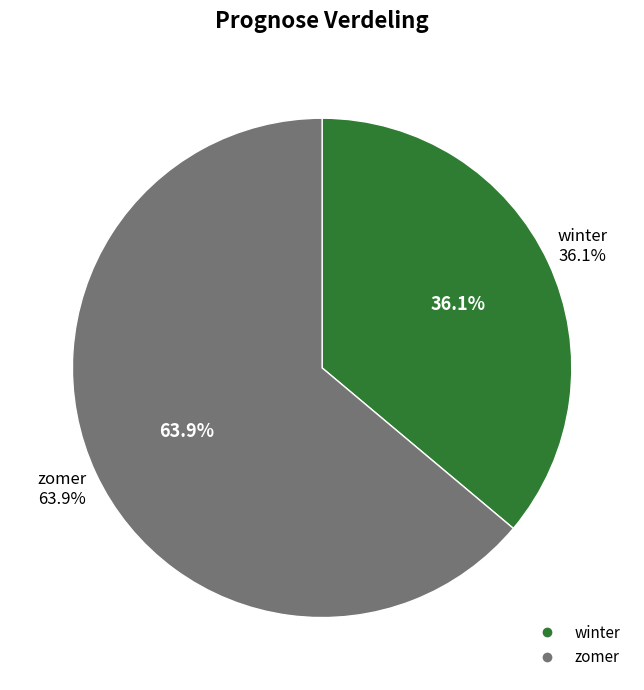

How many segments does this pie chart have?

2